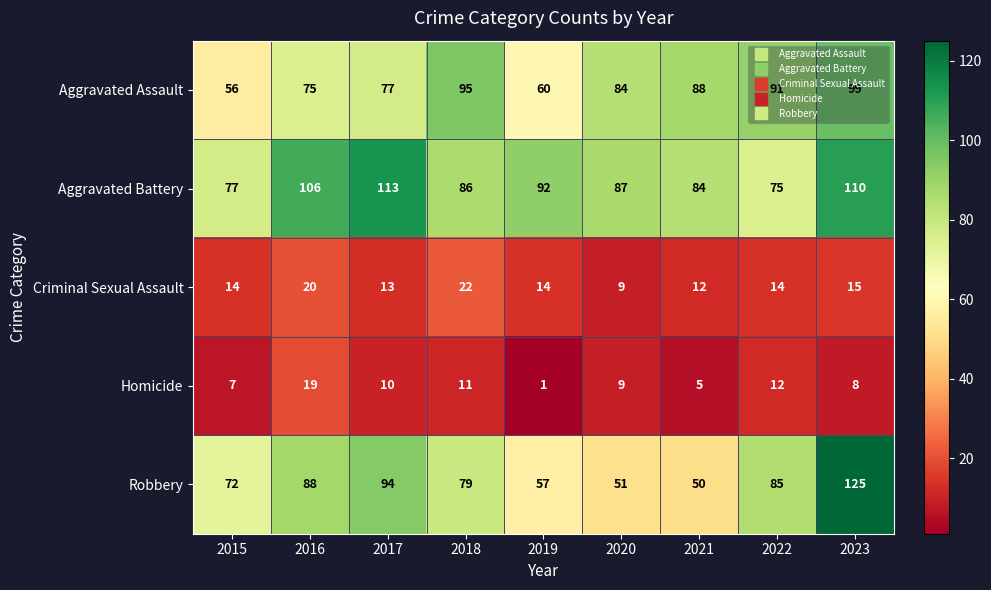

What is the sum of all Aggravated Assault values?

725